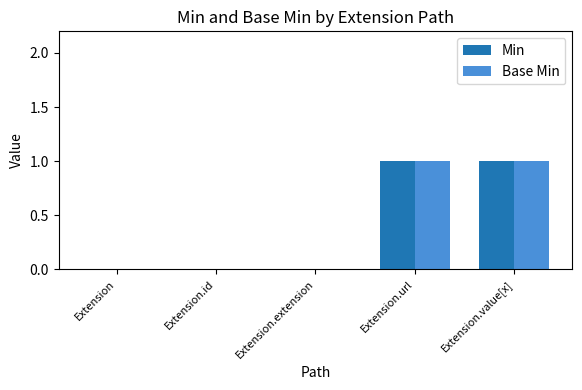

Are the bars horizontal?

No